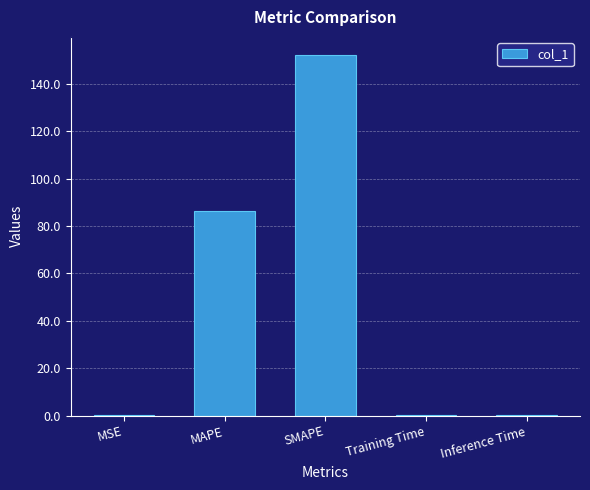

What is the average value?

47.9